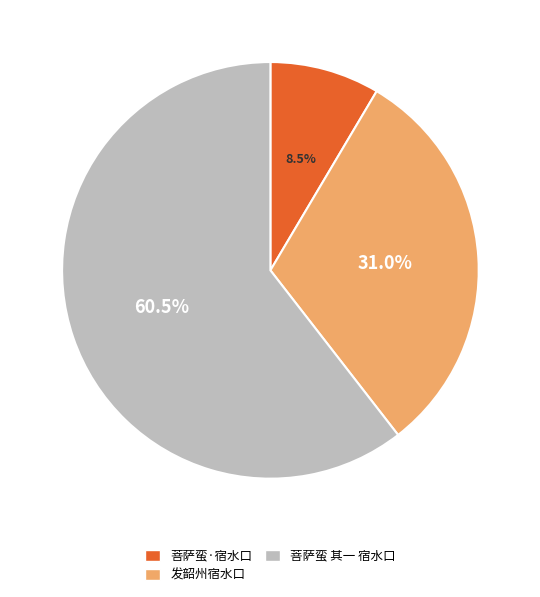

Which category has the smallest portion of the pie?

菩萨蛮·宿水口